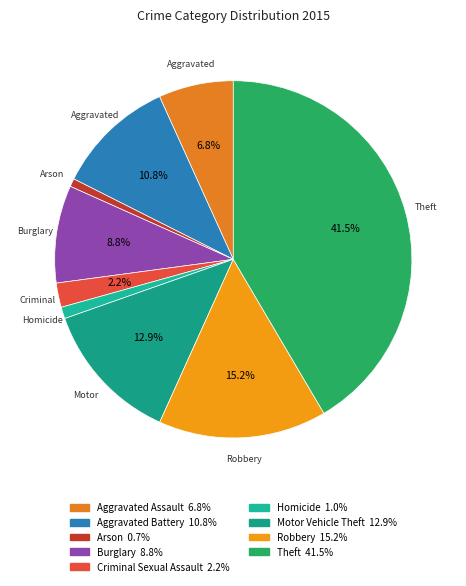

The Aggravated Assault slice represents 7% of the pie. True or false?

True